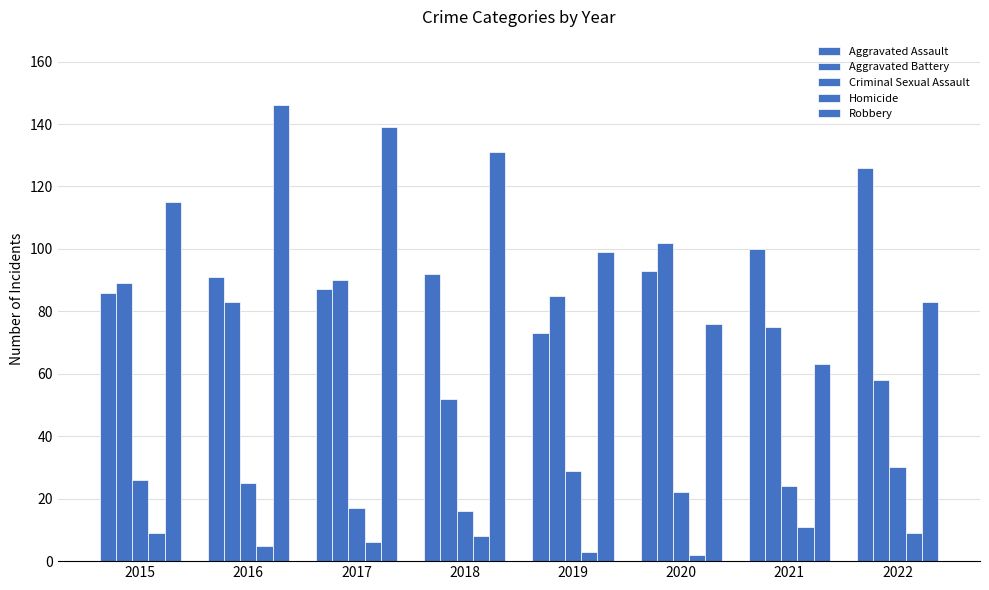

How many bars are there in each group?

5